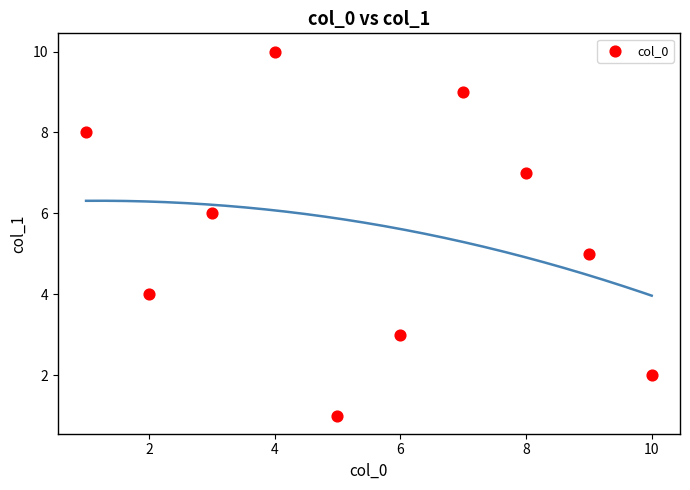

What is the average X value?

6